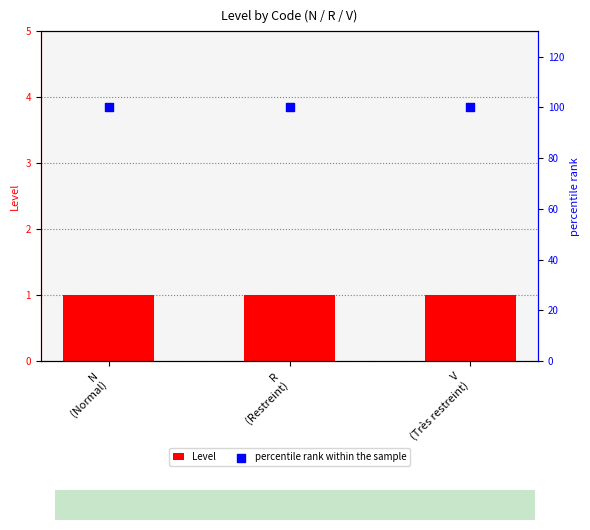

Which series contains the highest Y value?

percentile rank within the sample